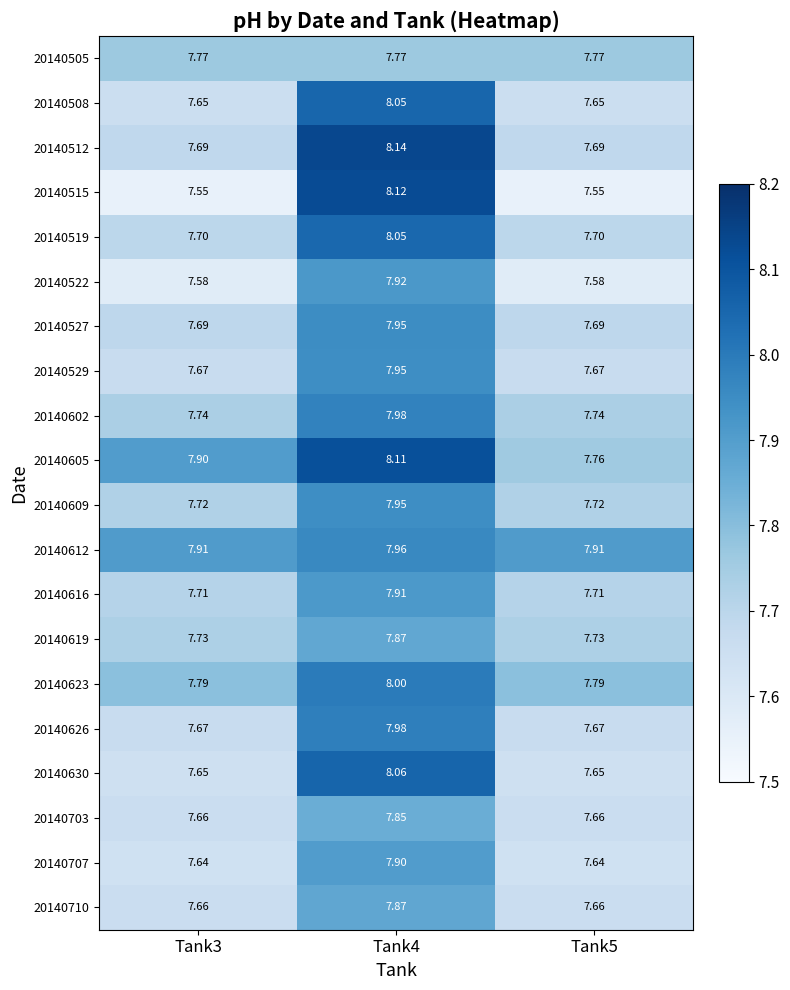

Is the value of 20140623 at Tank3 greater than the value of 20140512 at Tank4?

No